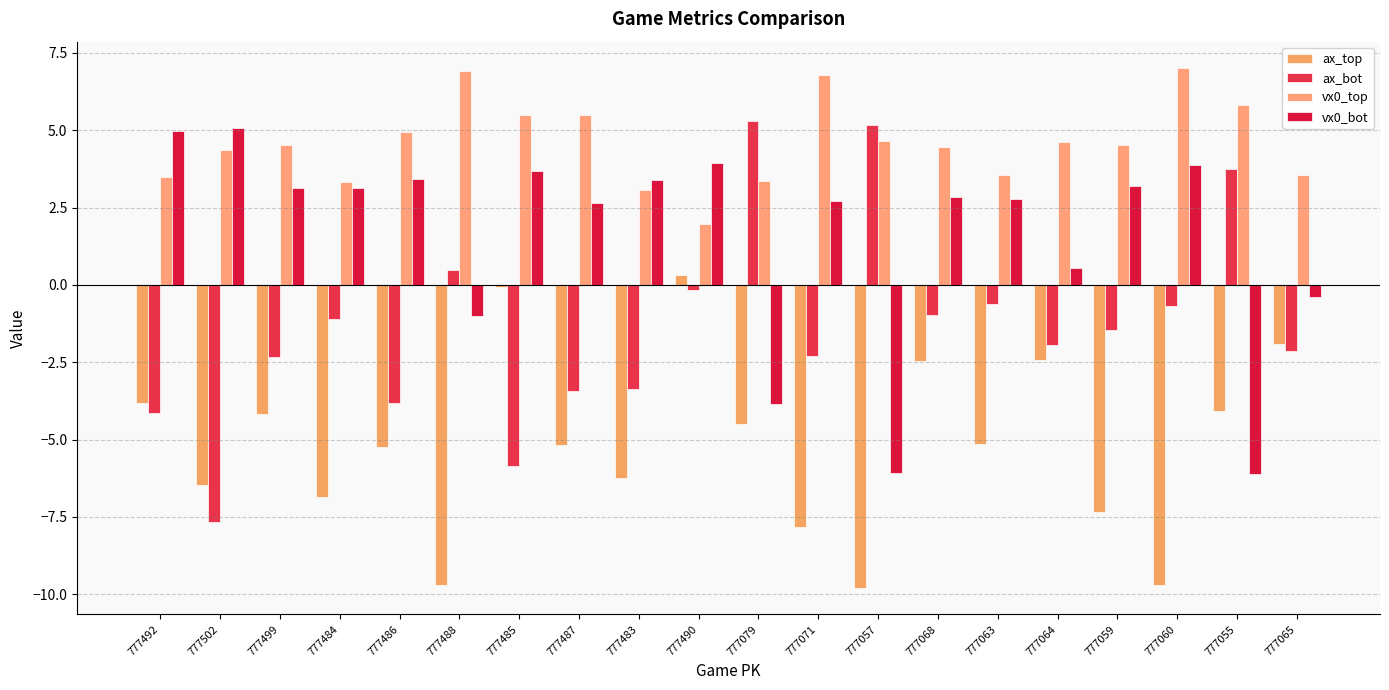

Count the number of data series in this chart.

4